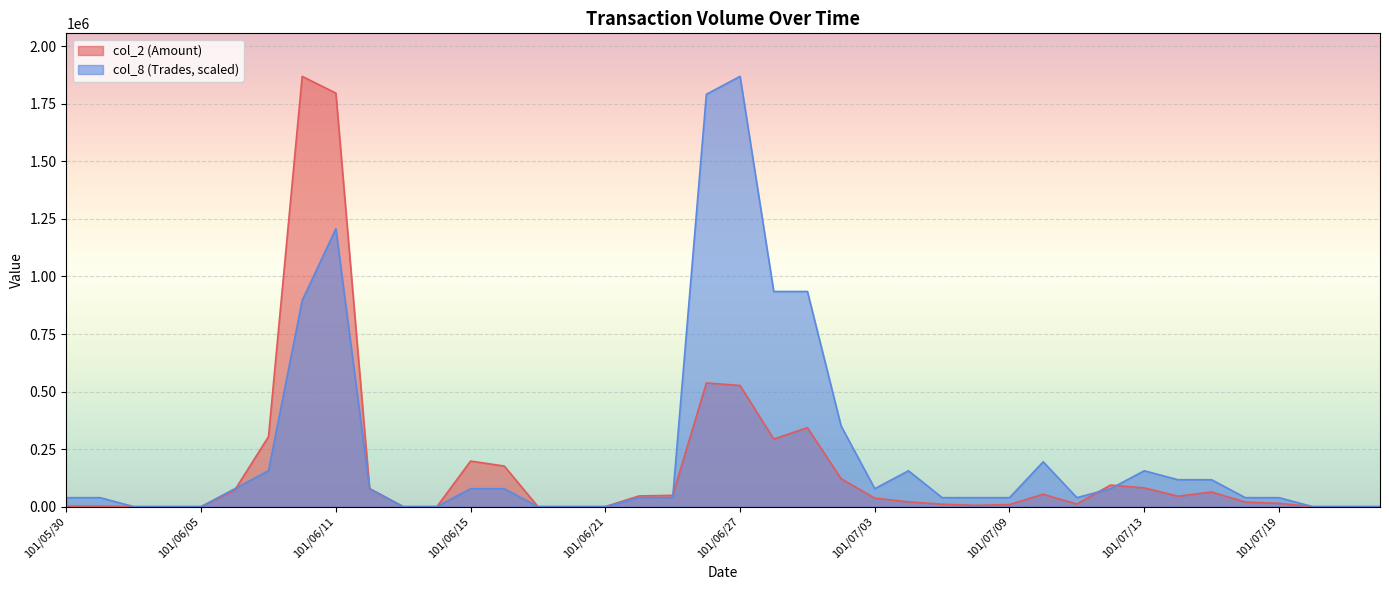

The value of col_8 at 101/05/31 is 67565.2. True or false?

False